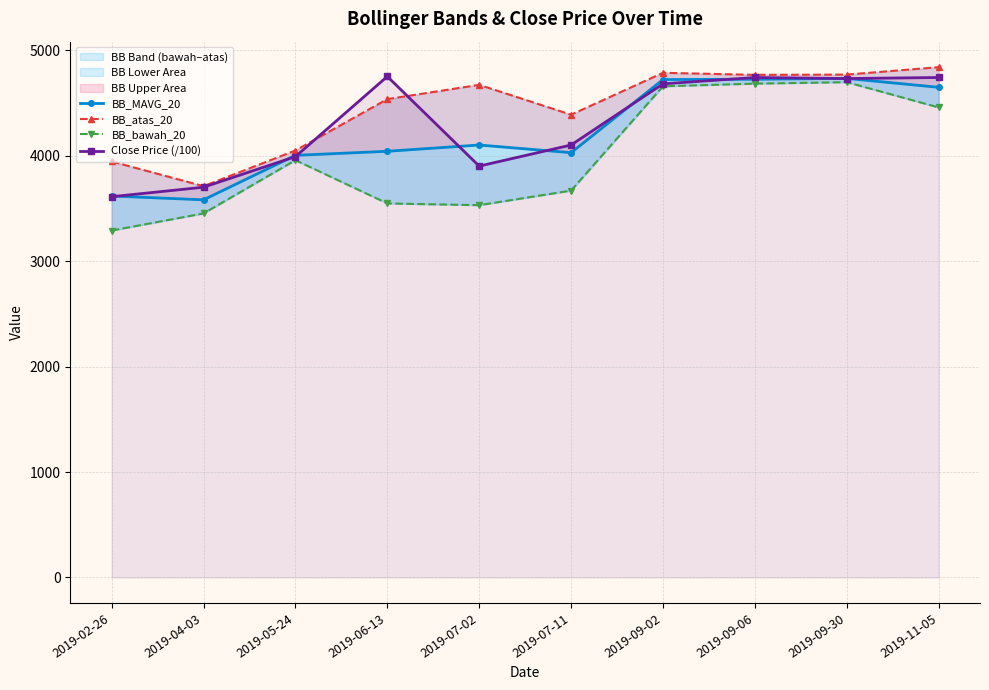

At which category is the sum across all series the highest?

2019-09-30